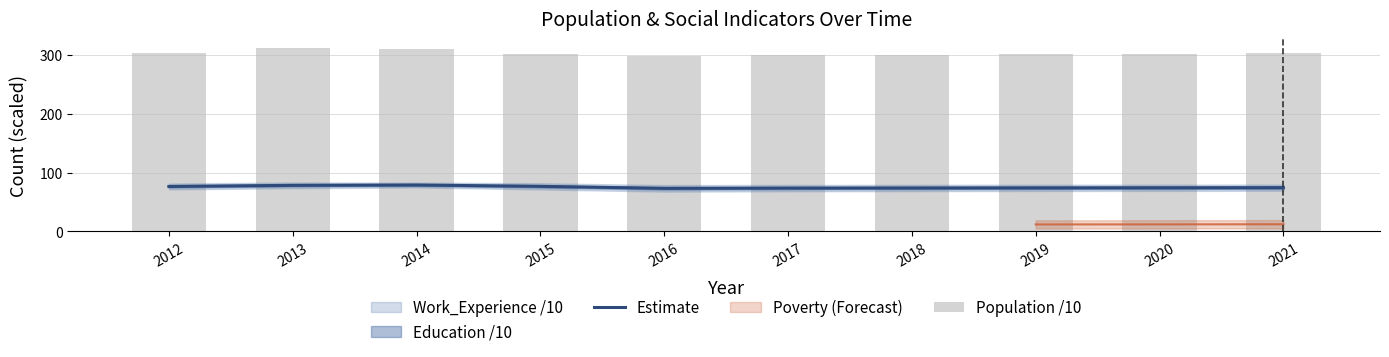

At which category does the chart reach its peak across all series?

2013